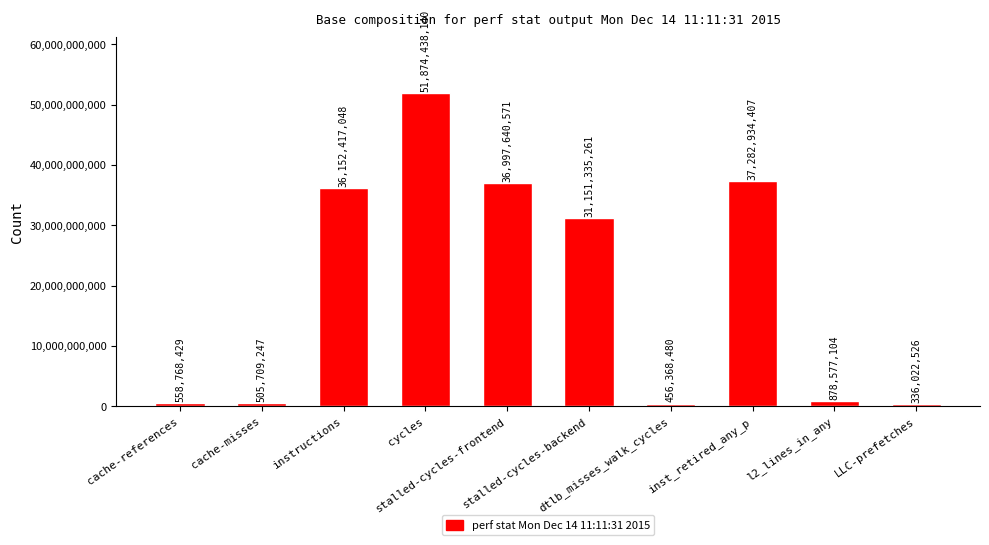

Which label corresponds to the largest value in the chart?

cycles